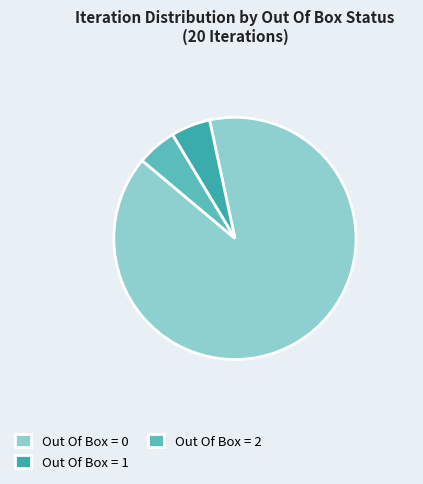

Do Out Of Box = 0 and Out Of Box = 1 together represent more than half of the pie?

Yes